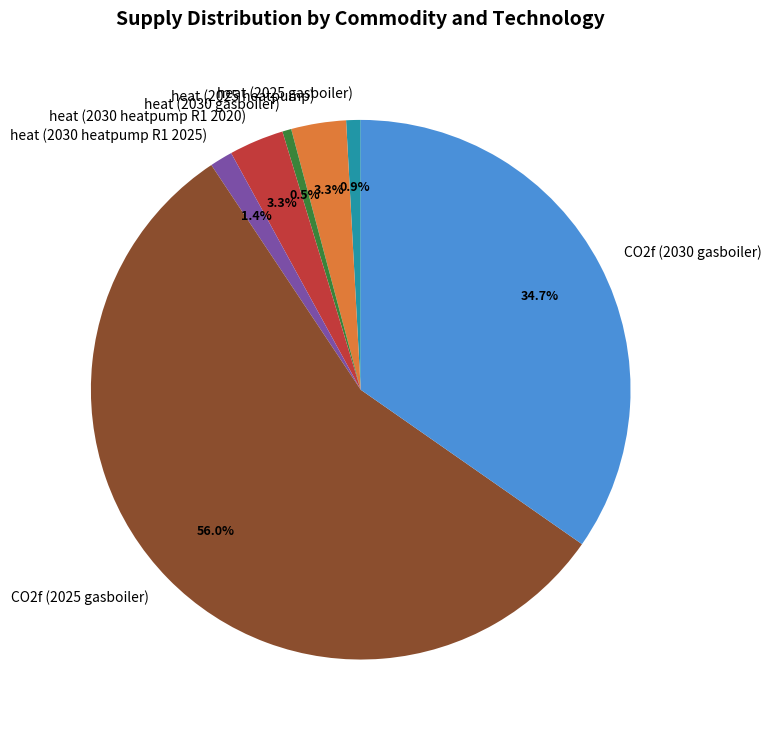

The heat (2030 heatpump R1 2020) slice represents 3% of the pie. True or false?

True